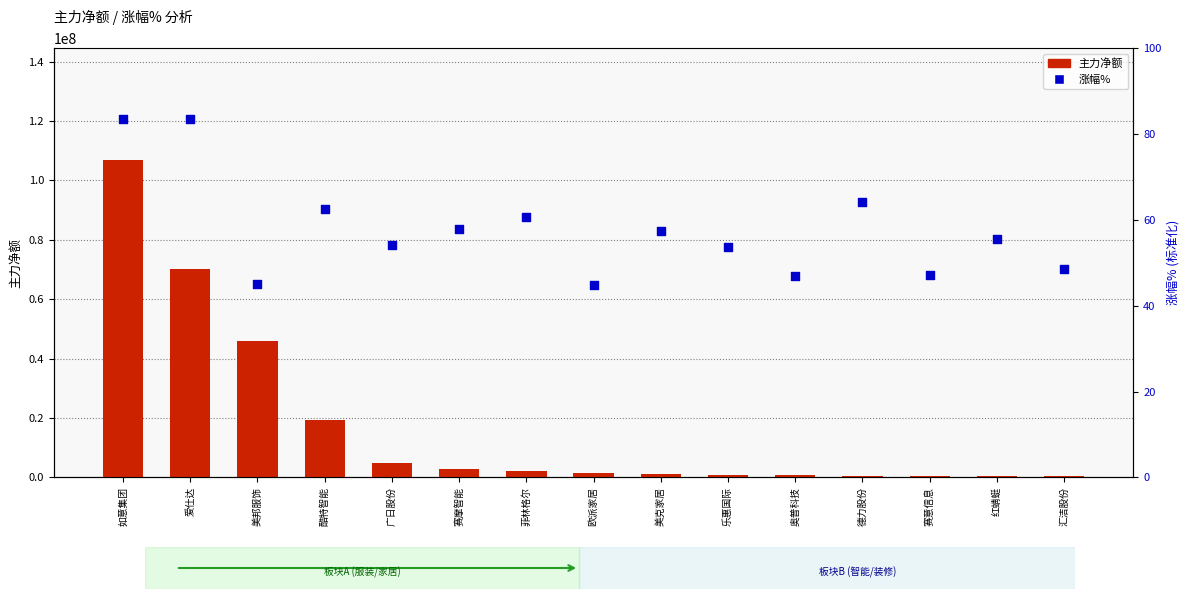

Is the value of 涨幅% at 乐惠国际 greater than the value of 主力净额 at 德力股份?

No